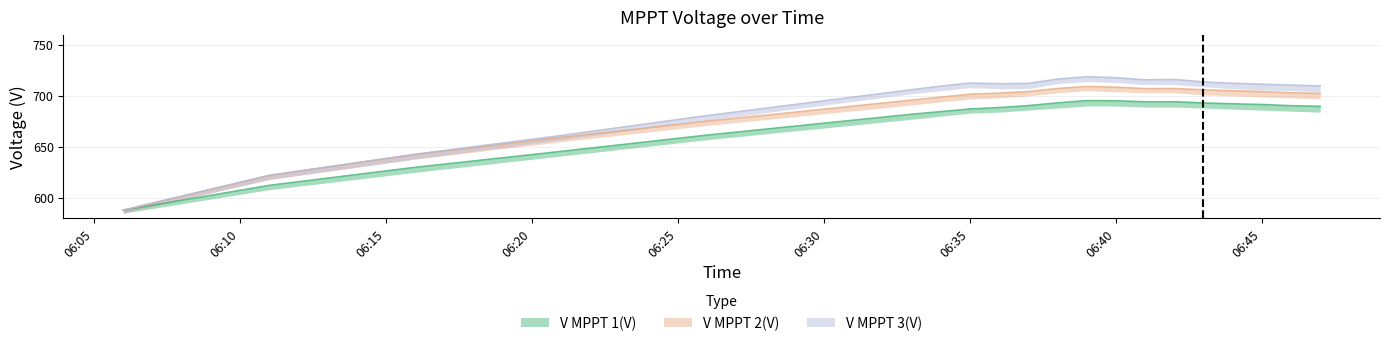

At 06:38, list the series in order from smallest to largest.

V MPPT 1(V), V MPPT 2(V), V MPPT 3(V)